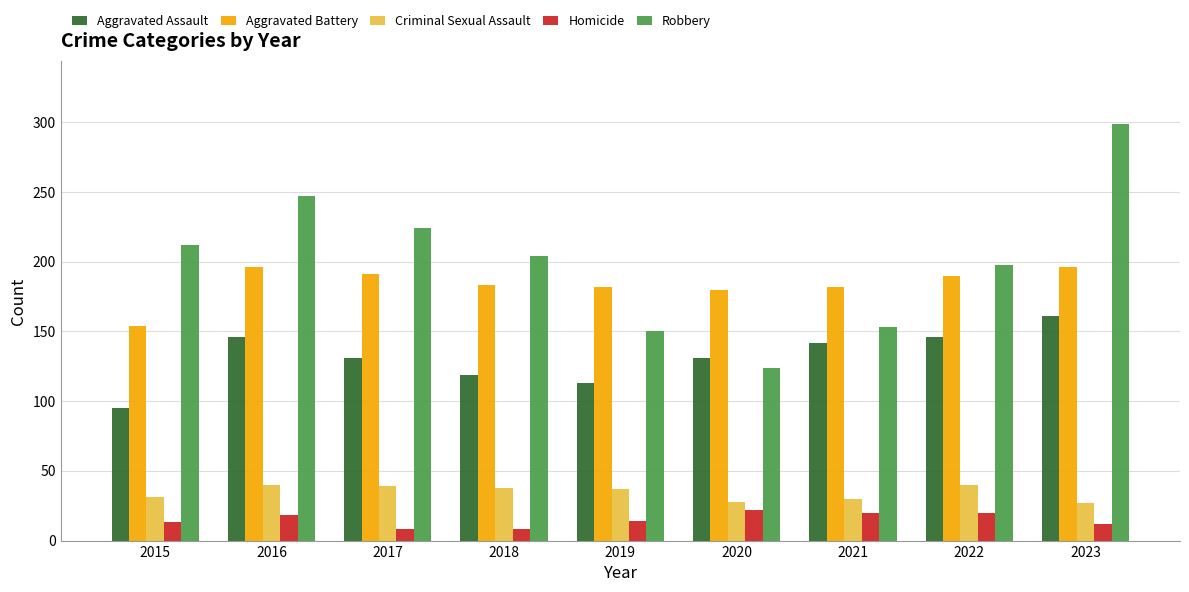

Which series has the widest spread of values?

Robbery